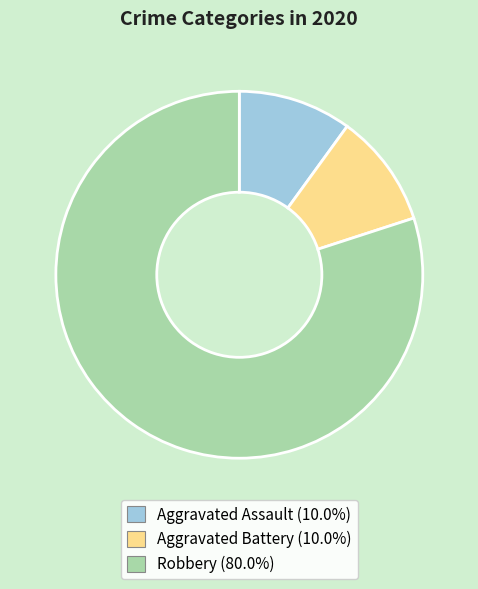

Is there any slice that represents more than half of the pie?

Yes